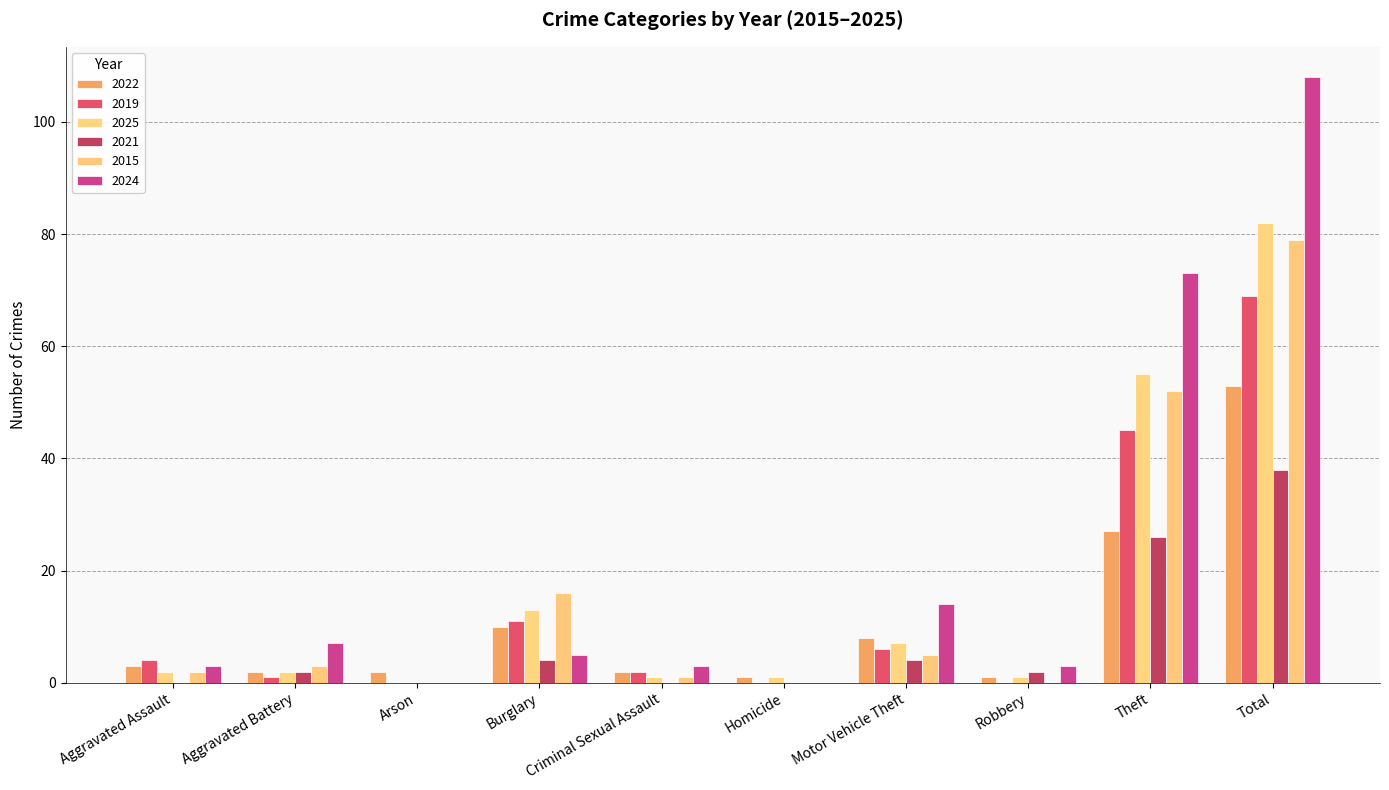

Count the number of data series in this chart.

6